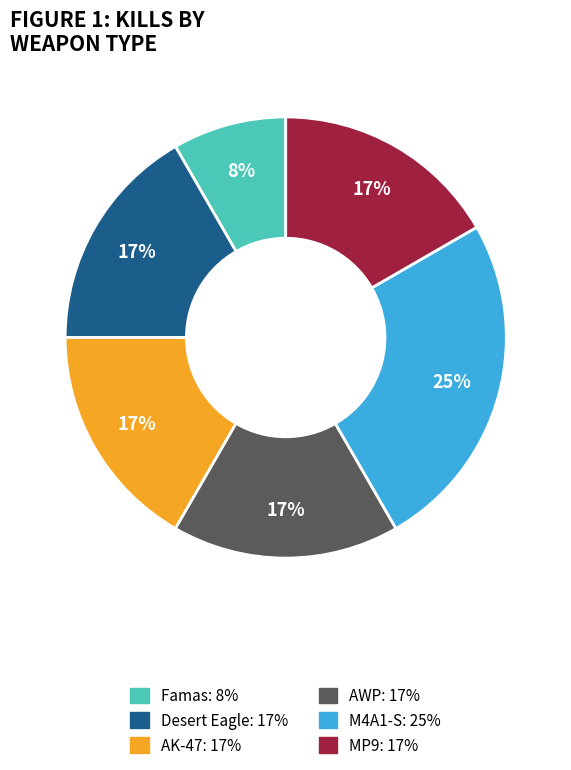

Count the number of slices in the pie.

6